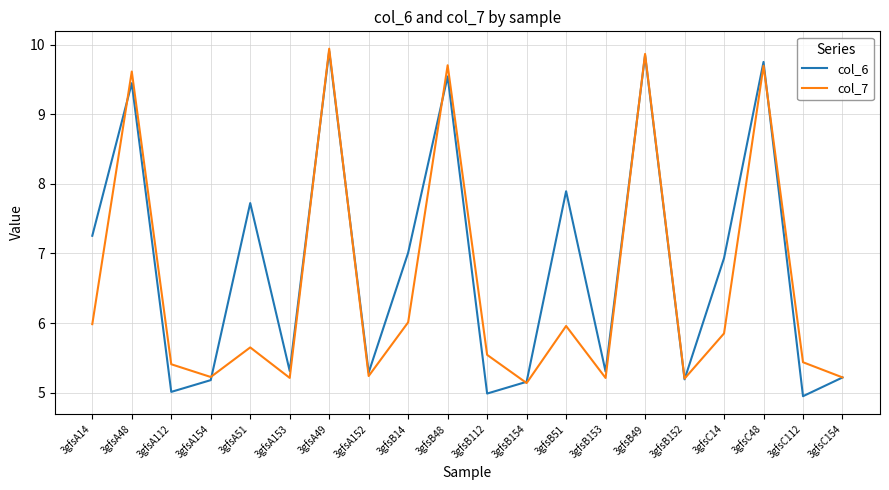

What is the greatest value displayed?

9.9